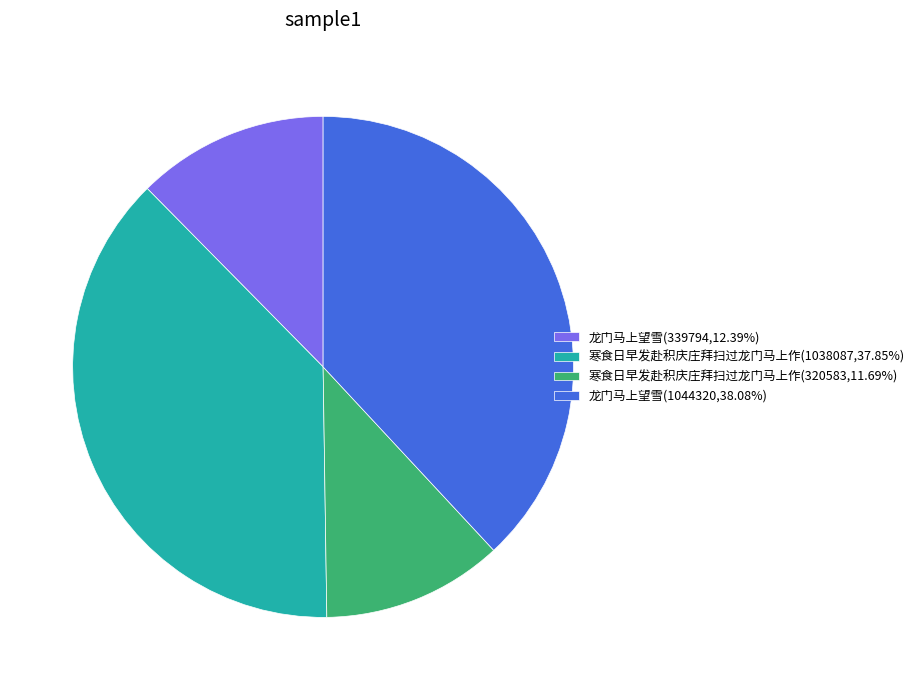

Is there any slice that represents more than half of the pie?

No